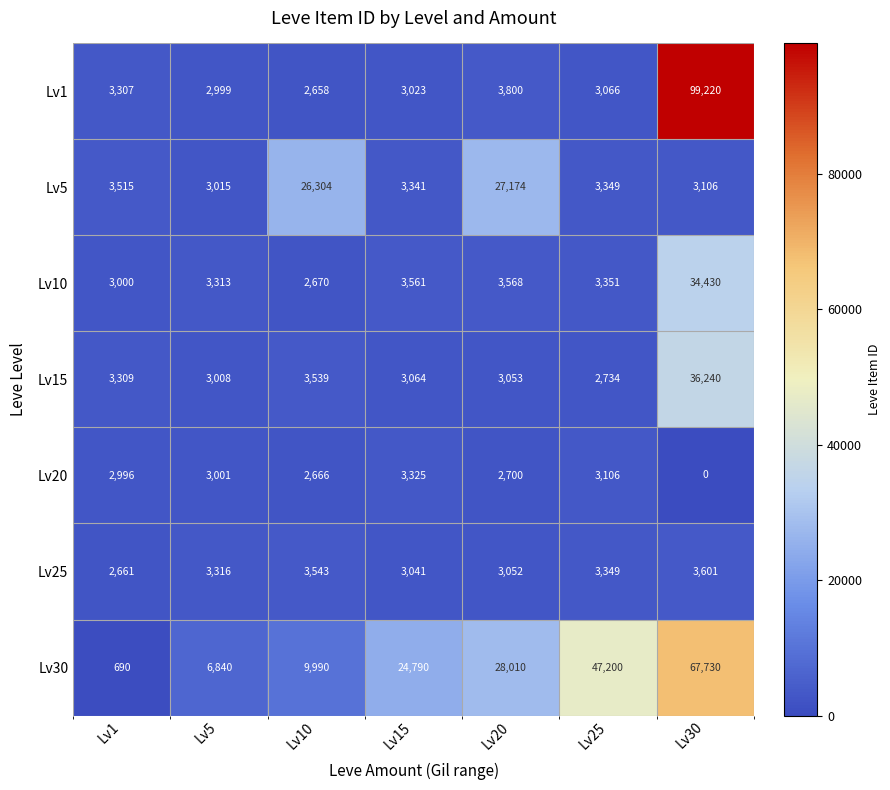

The value of Lv30 at Lv5 is 6840. True or false?

True